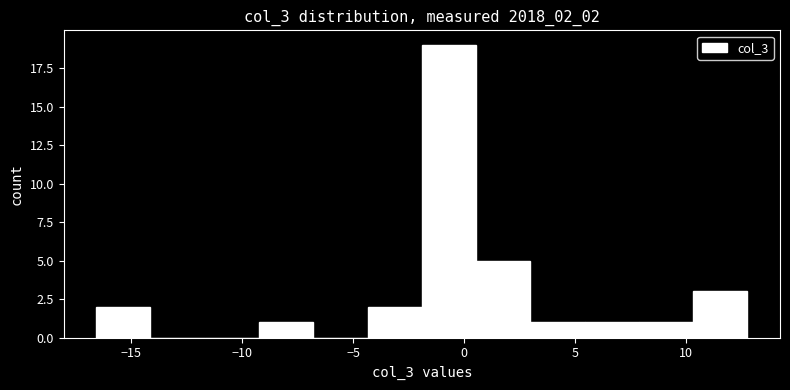

What is the height of the bar covering -4.5 to -2.0 on the x-axis? Neither the bar edges nor the heights are printed on the chart, so give them approximately, as read against the axes.

2